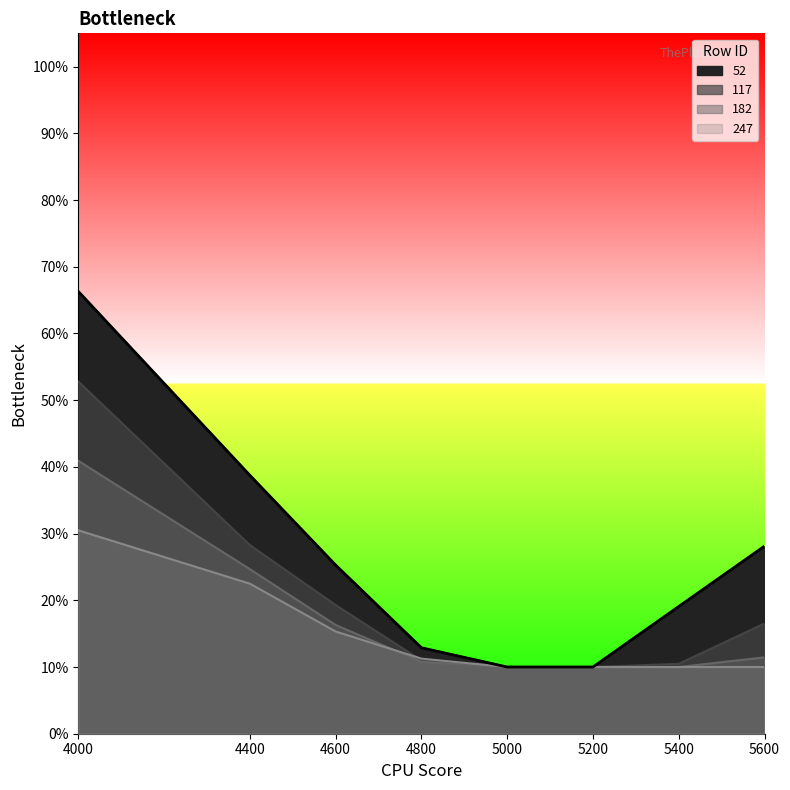

True or false: 52 and 117 intersect in this chart.

False